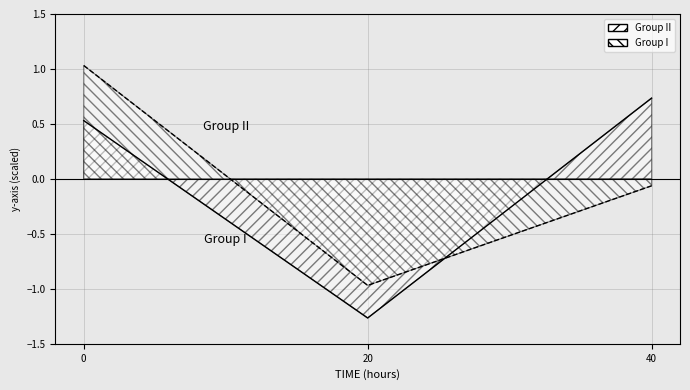

The value of Group I at 20 is -0.3. True or false?

False